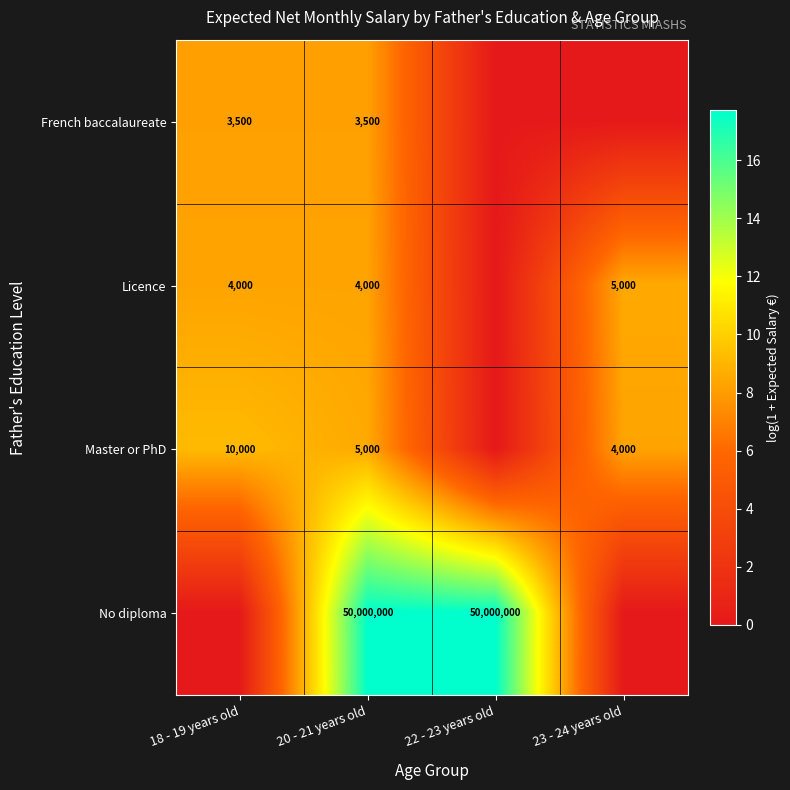

The No diploma series shows 6.6 at 22 - 23 years old. True or false?

False